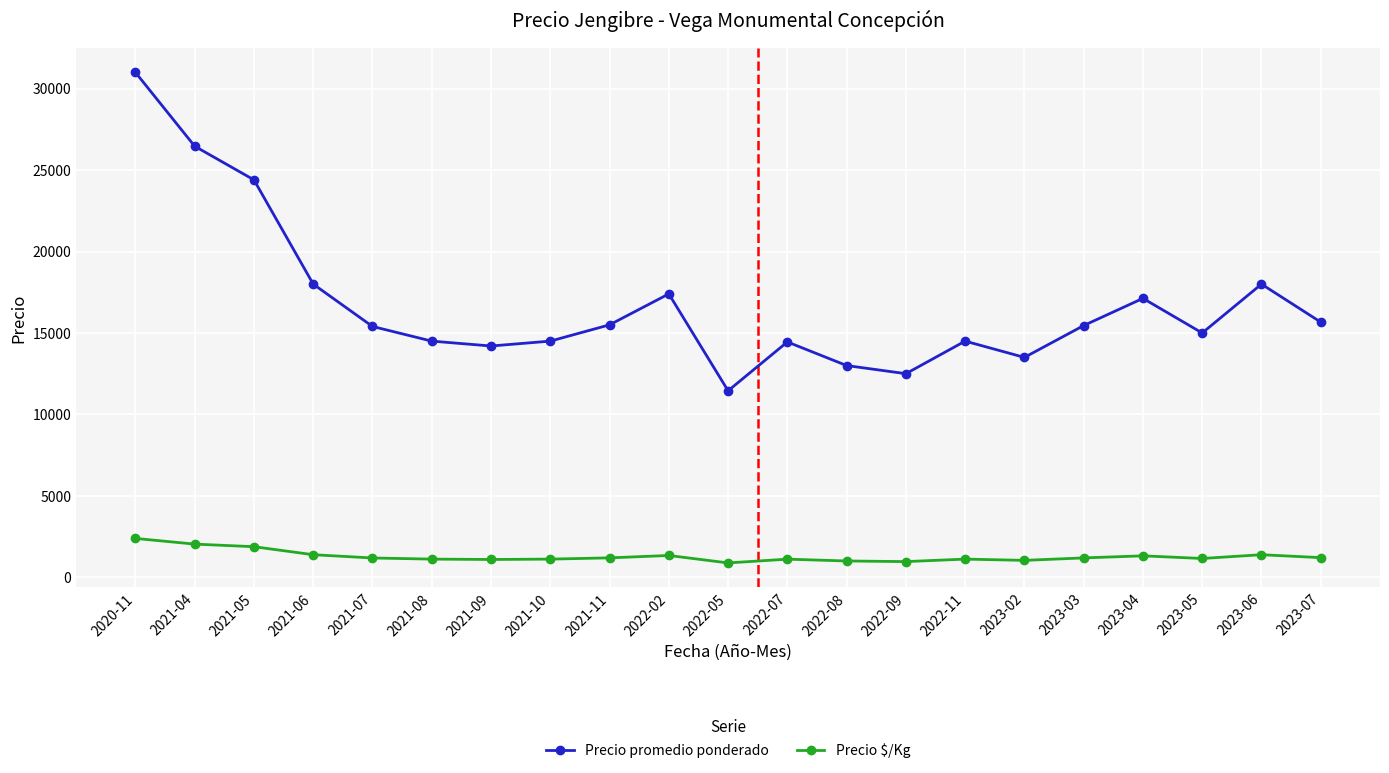

Where does the Precio promedio ponderado series first go above 15400?

2020-11